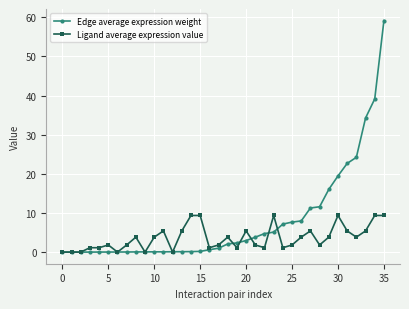

Is this an area chart (filled region under the line)?

No